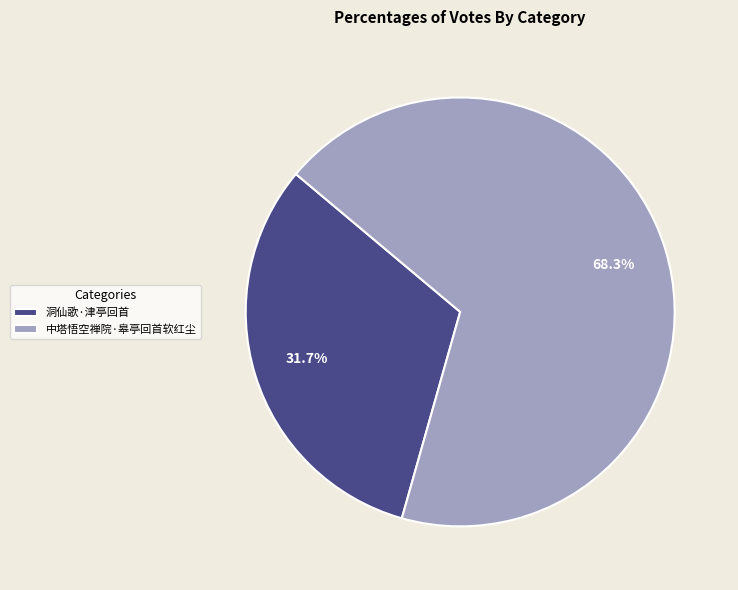

Is there a majority slice in this chart?

Yes